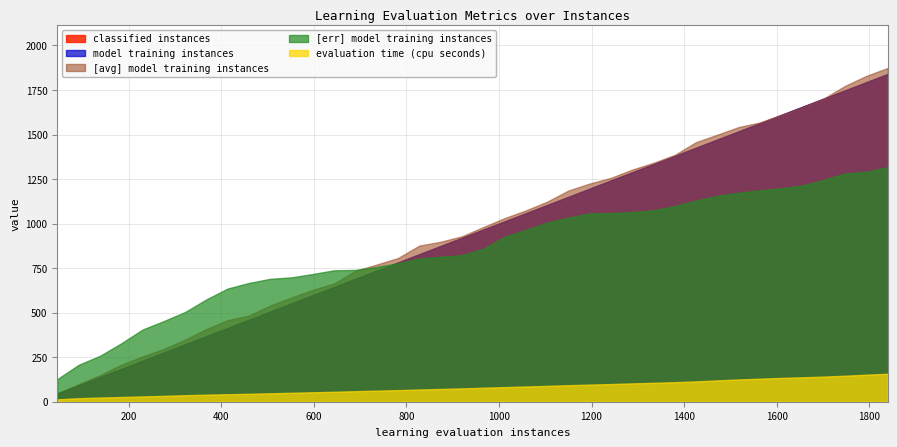

What is the spread (max minus min) of values at 1242.0?

1247.0